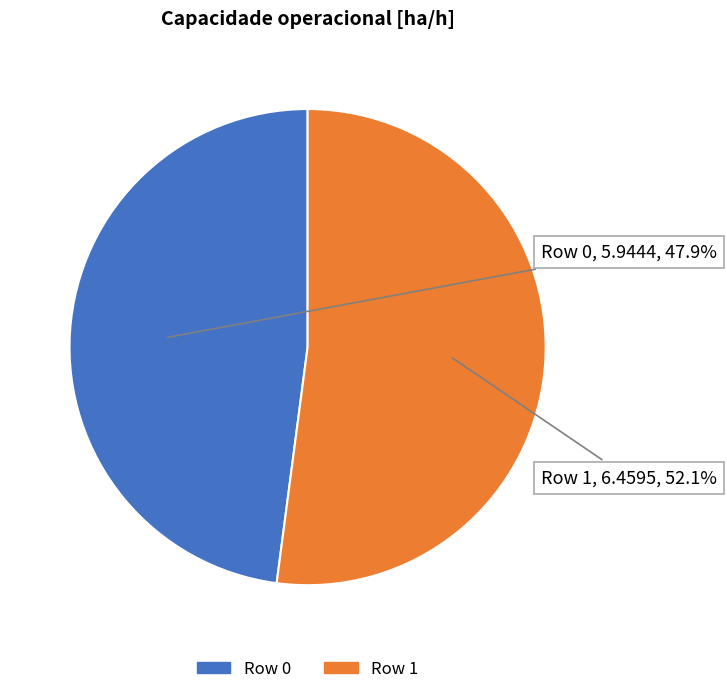

Is the sum of Row 1 and Row 0 greater than half?

Yes